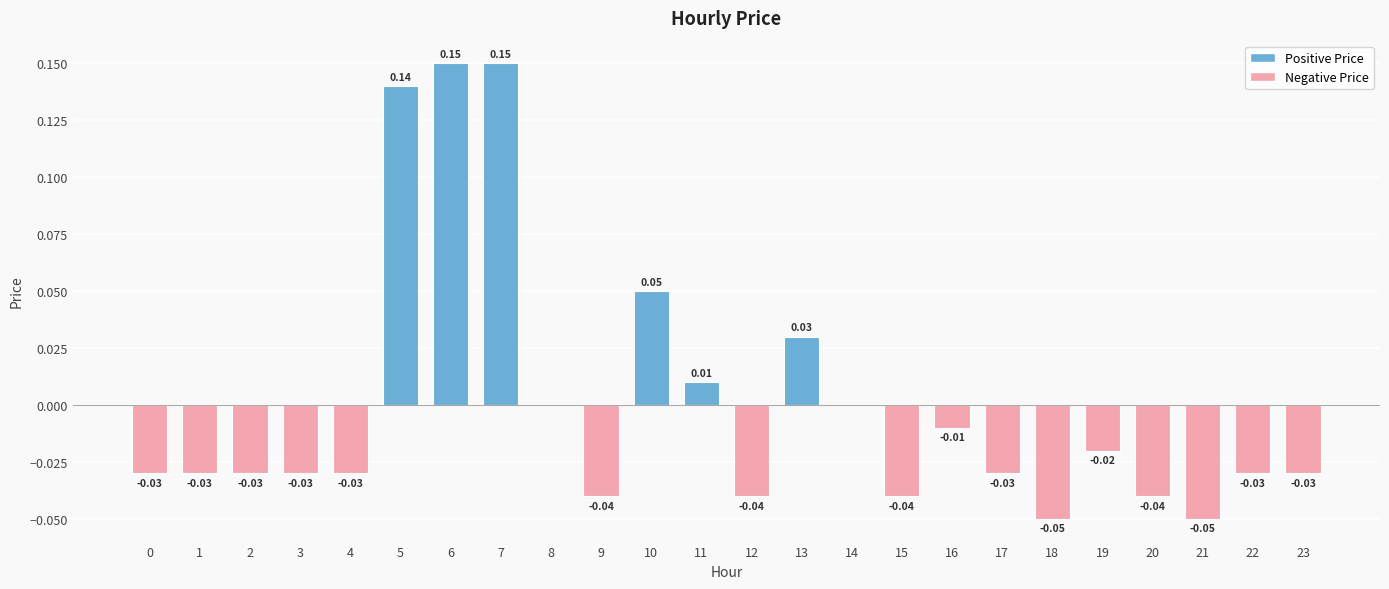

What is the change in value from 3 to 5?

+0.2